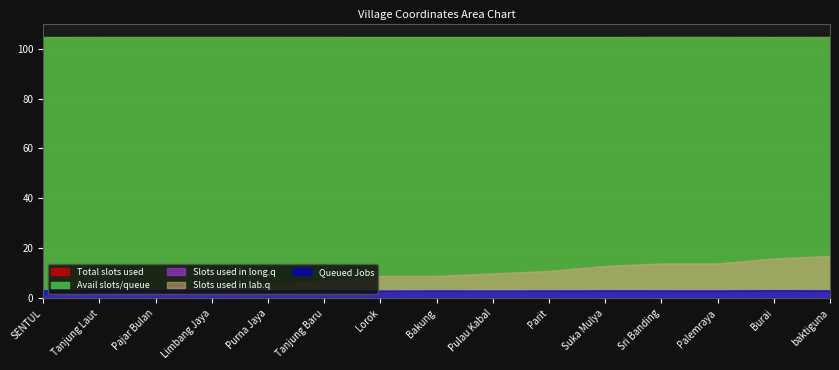

What is the maximum value for Avail slots/queue?

104.5